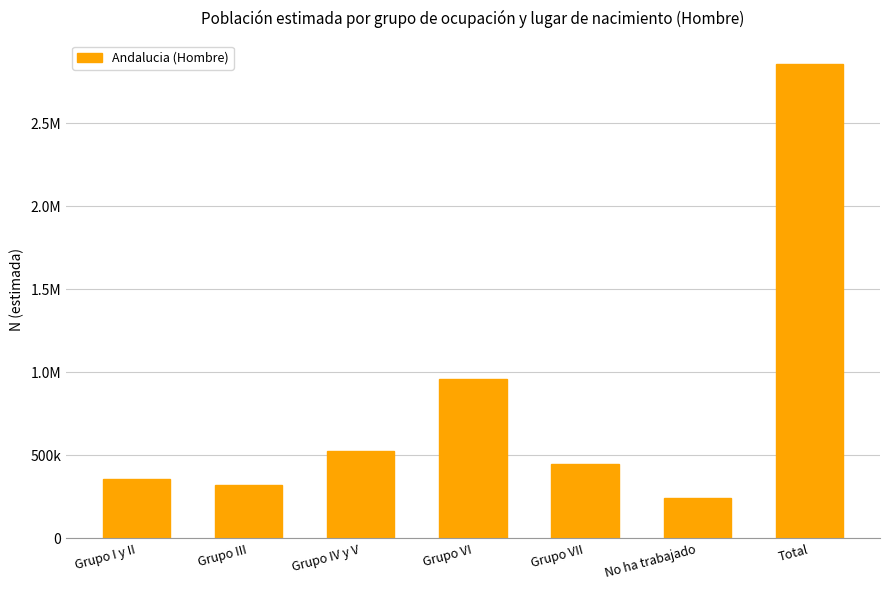

What is the difference between the maximum and minimum values?

2614850